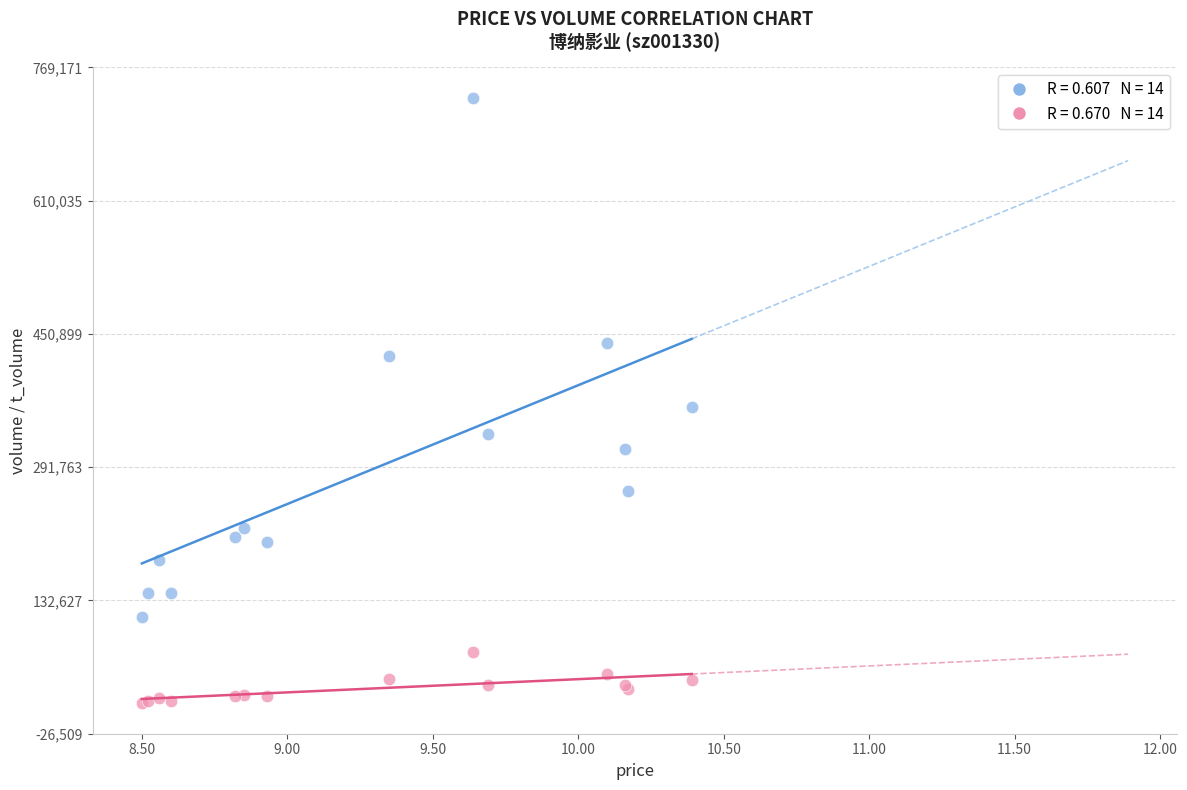

Across all series, what Y value is closest to 371331?

363245